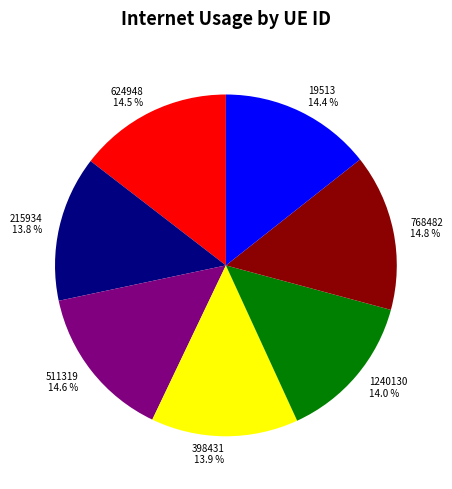

To the nearest percent, what portion does 1240130 represent?

14%